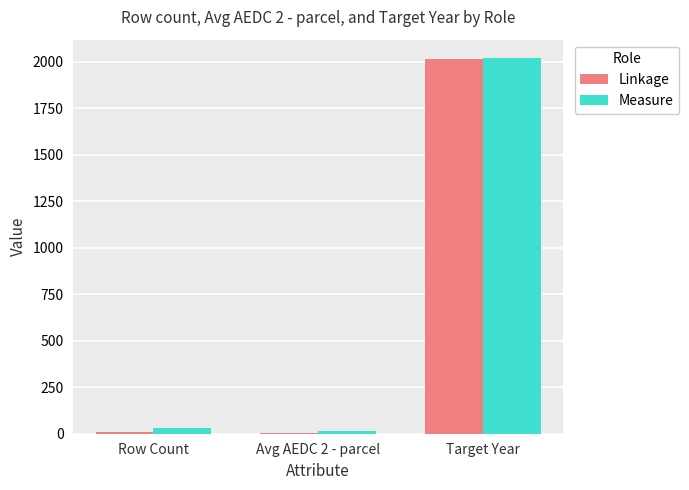

What is the difference between the Measure values at Target Year and Avg AEDC 2 - parcel?

2003